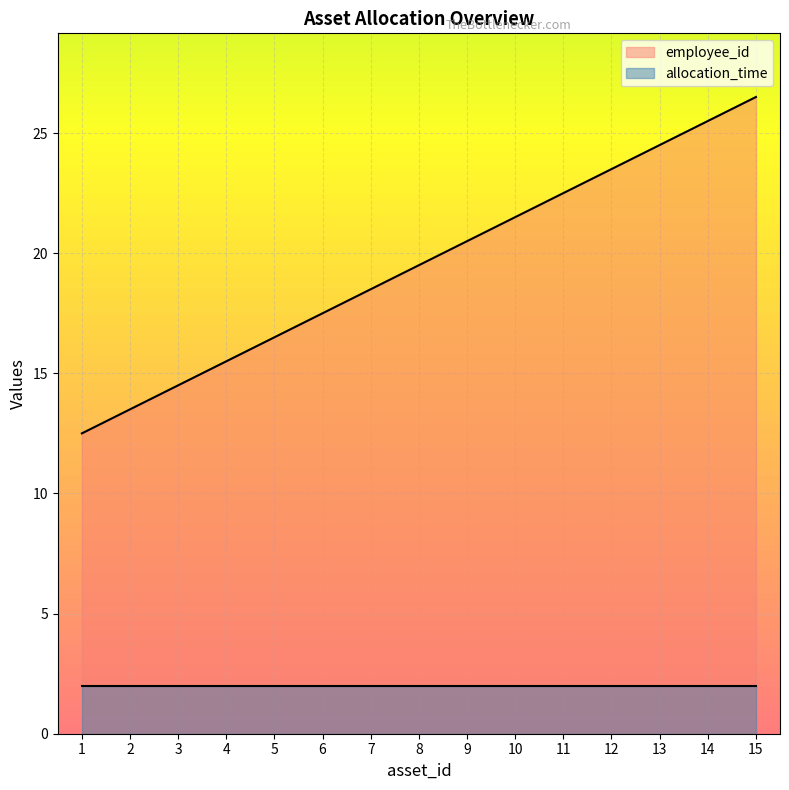

Which series has the largest total across all categories?

employee_id